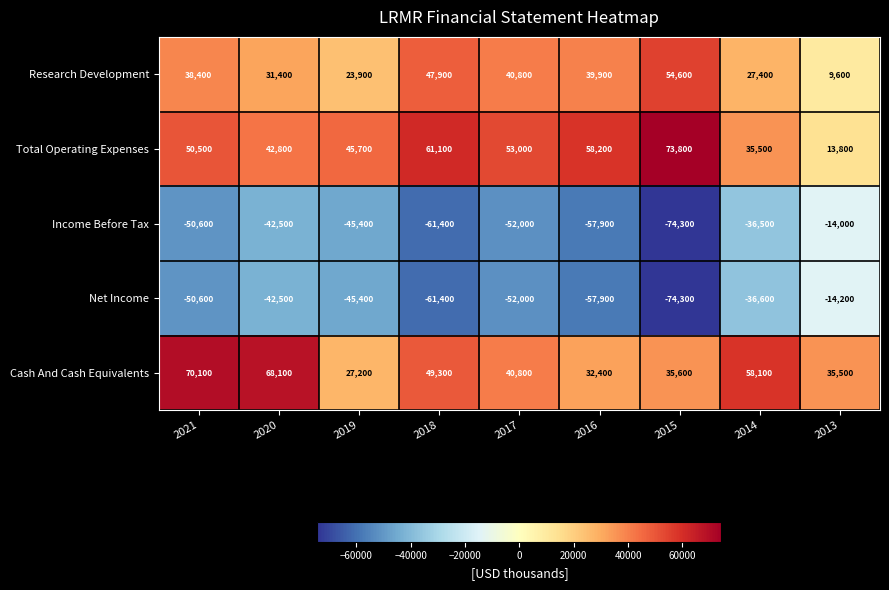

Rank the series by their maximum value, from lowest to highest.

Net Income, Income Before Tax, Research Development, Cash And Cash Equivalents, Total Operating Expenses